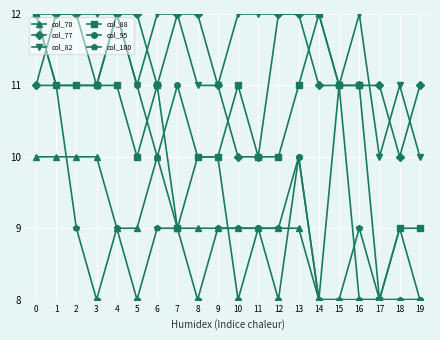

Reading left to right, list all the values displayed in this chart.

col_70: 10	10	10	10	9	9	10	9	9	9	9	9	9	9	8	8	8	8	8	8
col_77: 11	12	12	11	12	12	11	12	12	11	10	10	12	12	11	11	11	11	10	11
col_82: 12	12	12	12	12	11	12	12	11	11	12	12	12	12	12	11	12	10	11	10
col_88: 12	11	11	11	11	10	11	9	10	10	11	10	10	11	12	11	11	8	9	9
col_95: 11	11	11	11	12	11	10	11	10	10	8	9	8	10	8	11	8	8	9	8
col_100: 12	11	9	8	9	8	9	9	8	9	9	9	9	10	8	8	9	8	8	8